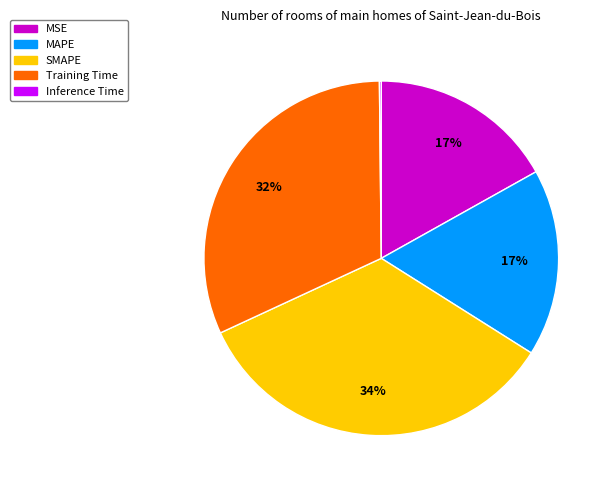

Which has a higher value, Training Time or MAPE?

Training Time